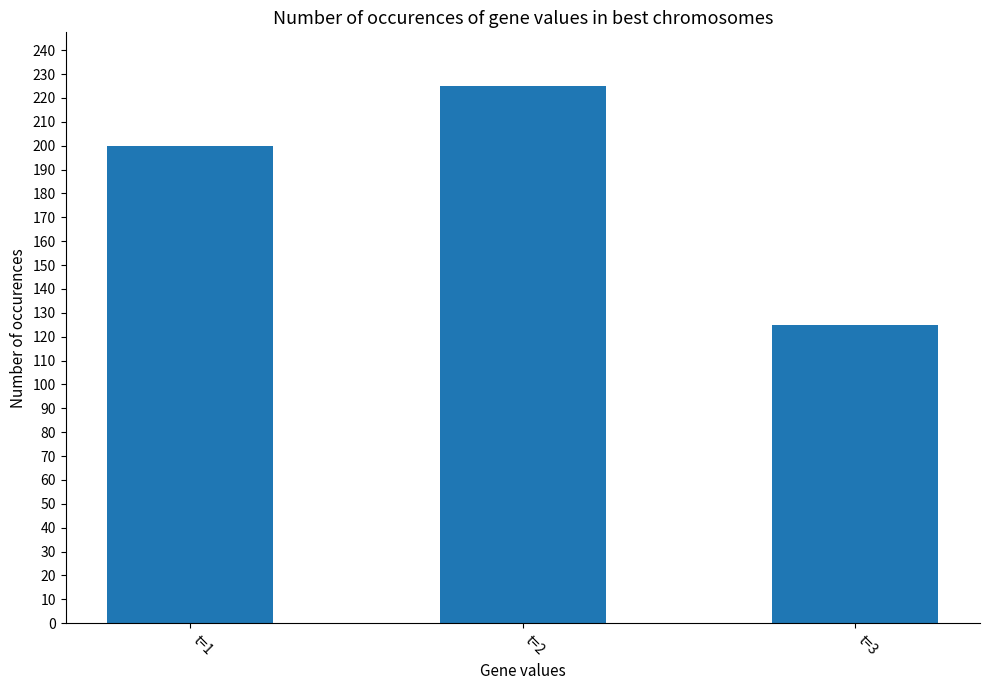

At which label is the value closest to 175?

t=1